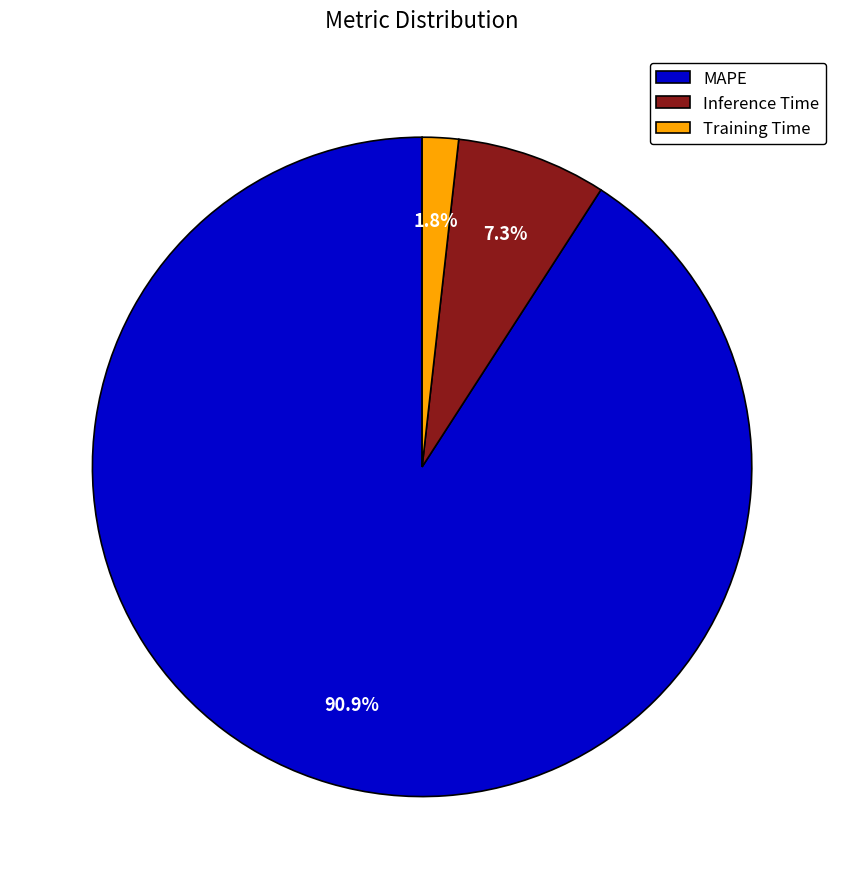

Rank the categories by value from lowest to highest.

Training Time, Inference Time, MAPE